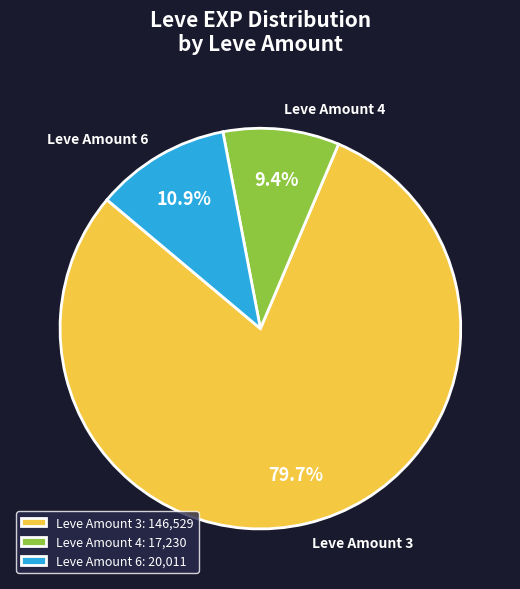

Does Leve Amount 3 account for over 50% of the chart?

Yes